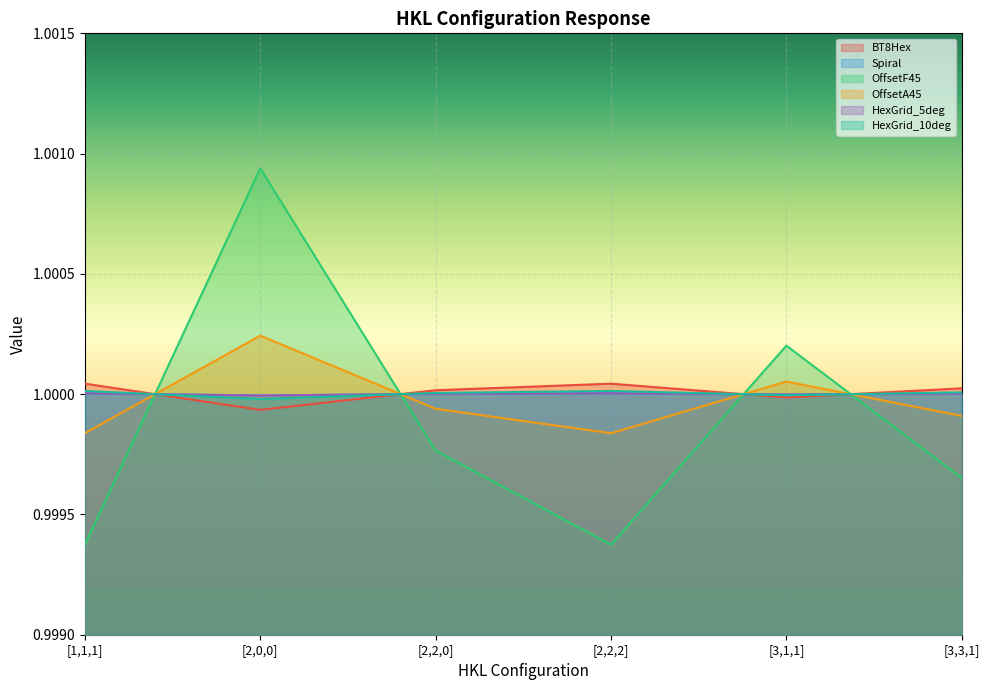

What is the total value across all series at [3,3,1]?

6.0